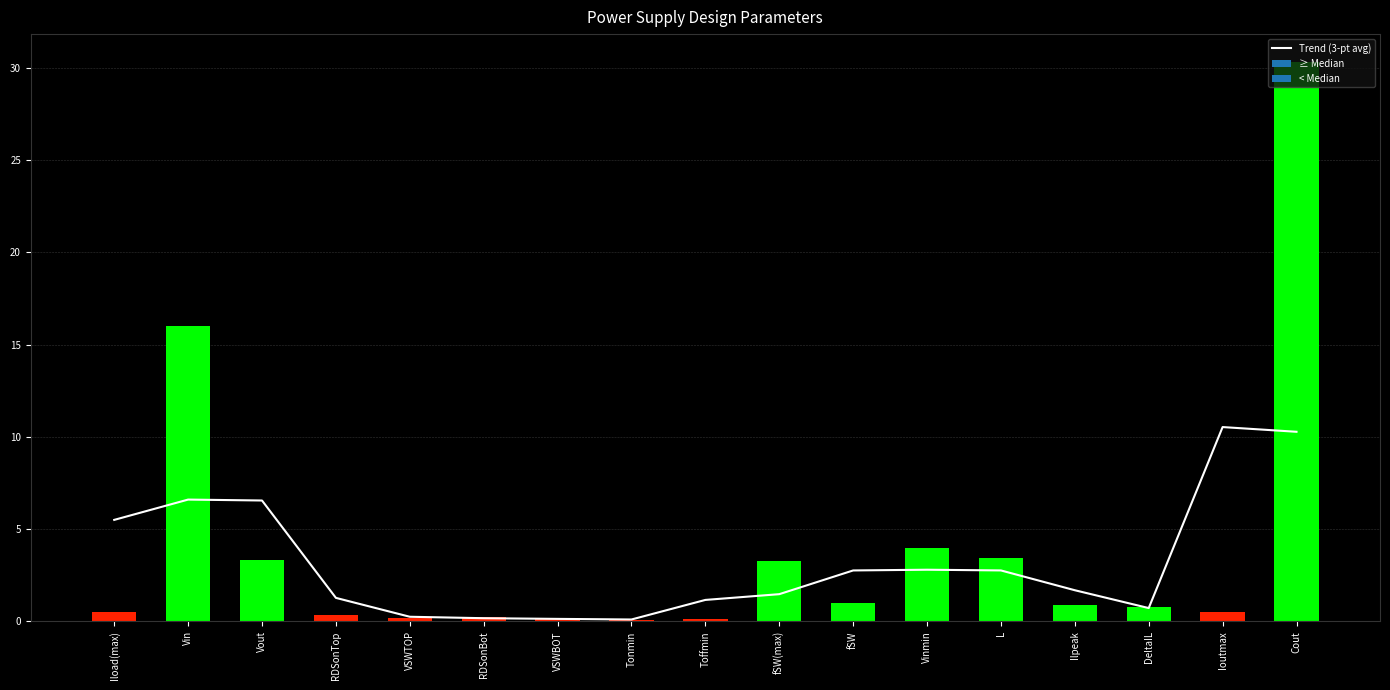

What value does the data have at Vout?

6.5